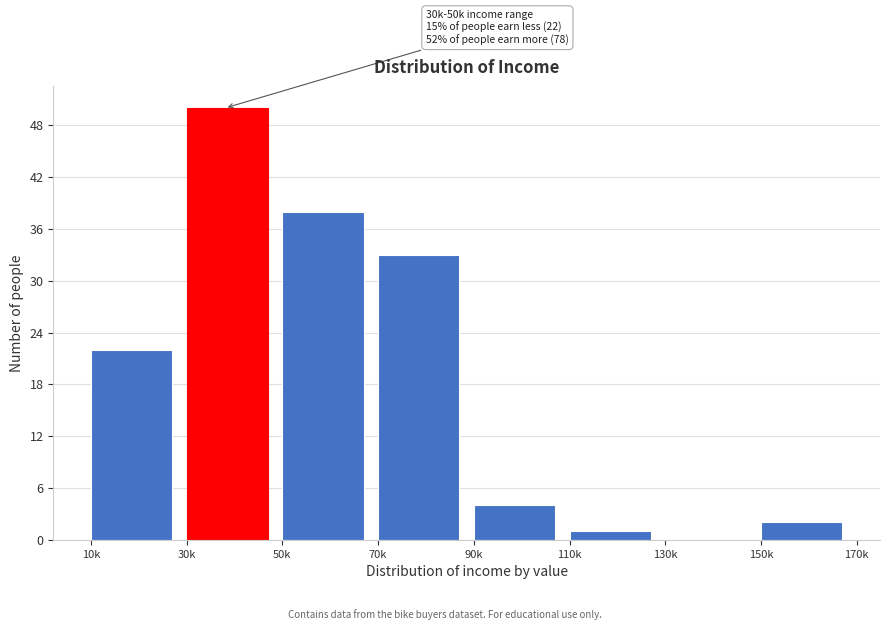

Reading left to right, transcribe all the data shown in this chart.

10k=22	30k=50	50k=38	70k=33	90k=4	110k=1	130k=0	150k=2